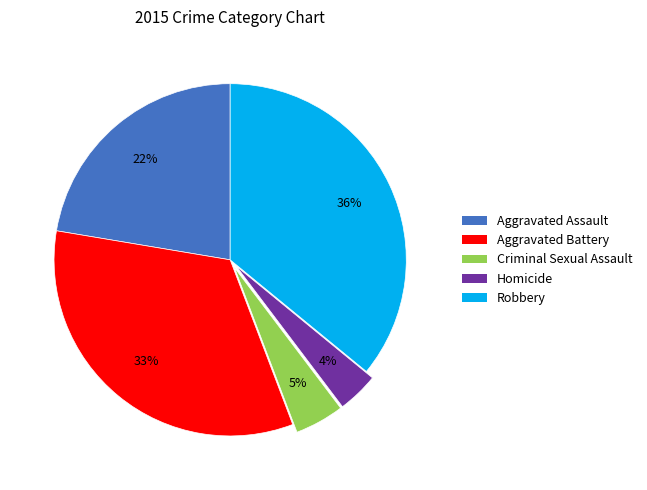

What percentage is the Aggravated Assault slice, to the nearest percent?

22%